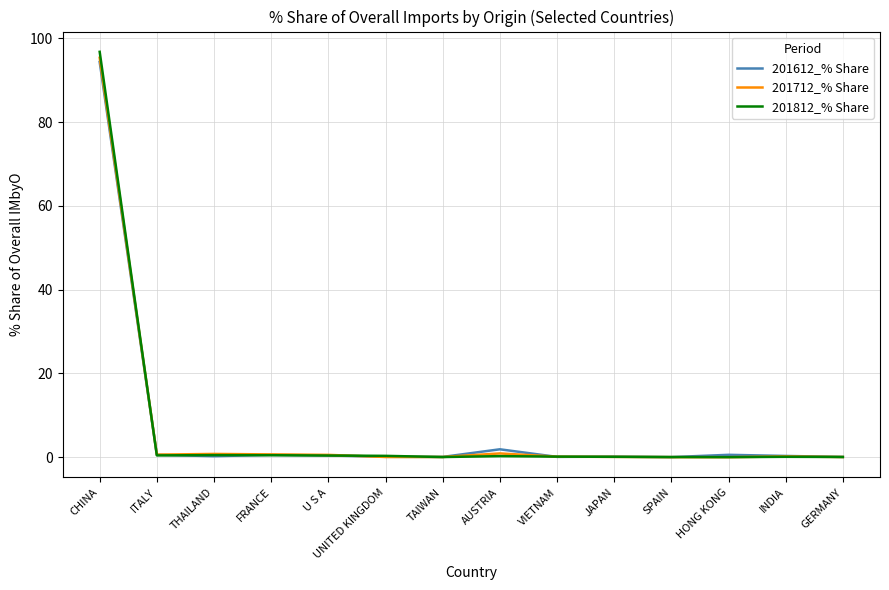

Which series has the widest spread of values?

201812_% Share